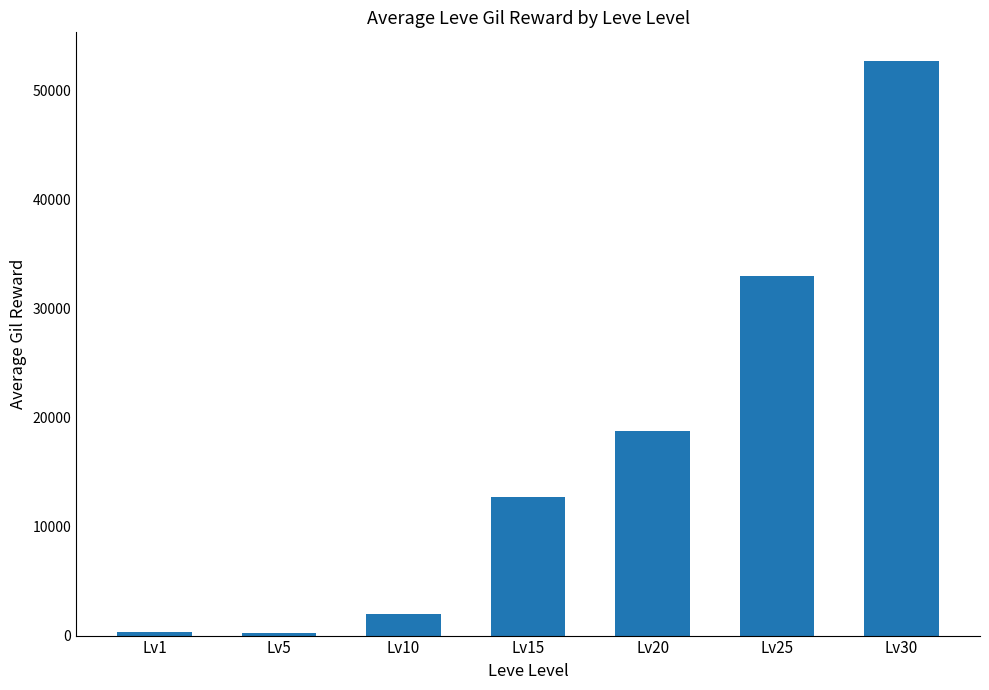

What is the difference between the maximum and minimum values?

52482